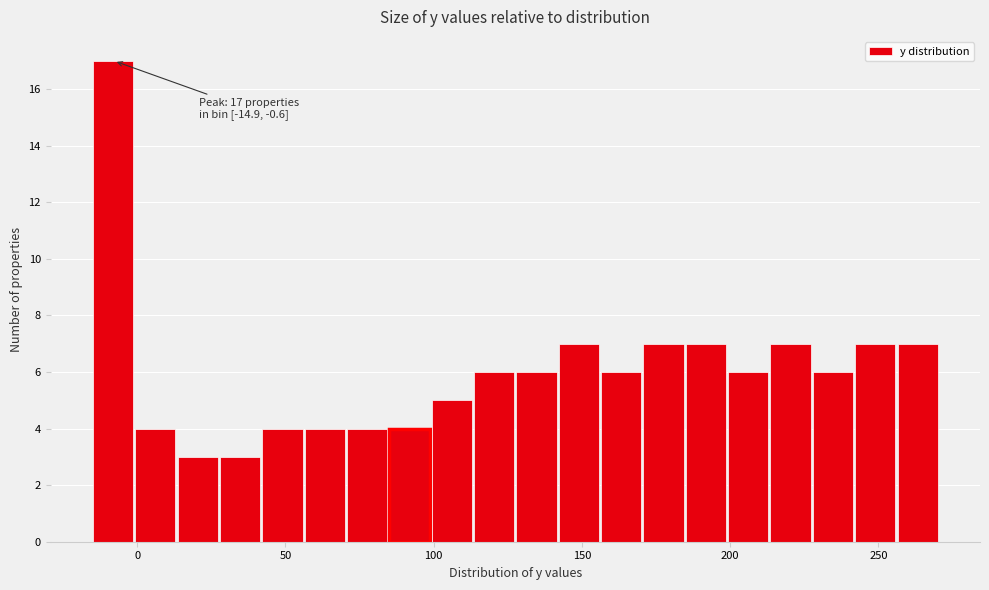

Around what value on the x-axis is the tallest bar? Give the approximate position of its centre, as read against the axis.

-10